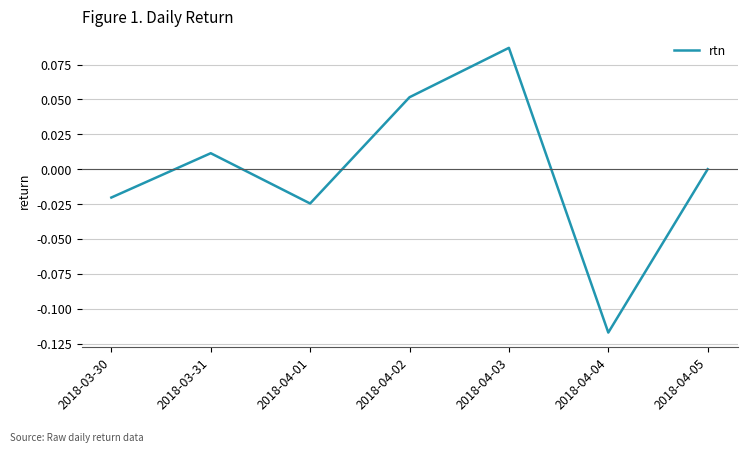

What position from the right is 2018-04-03?

3